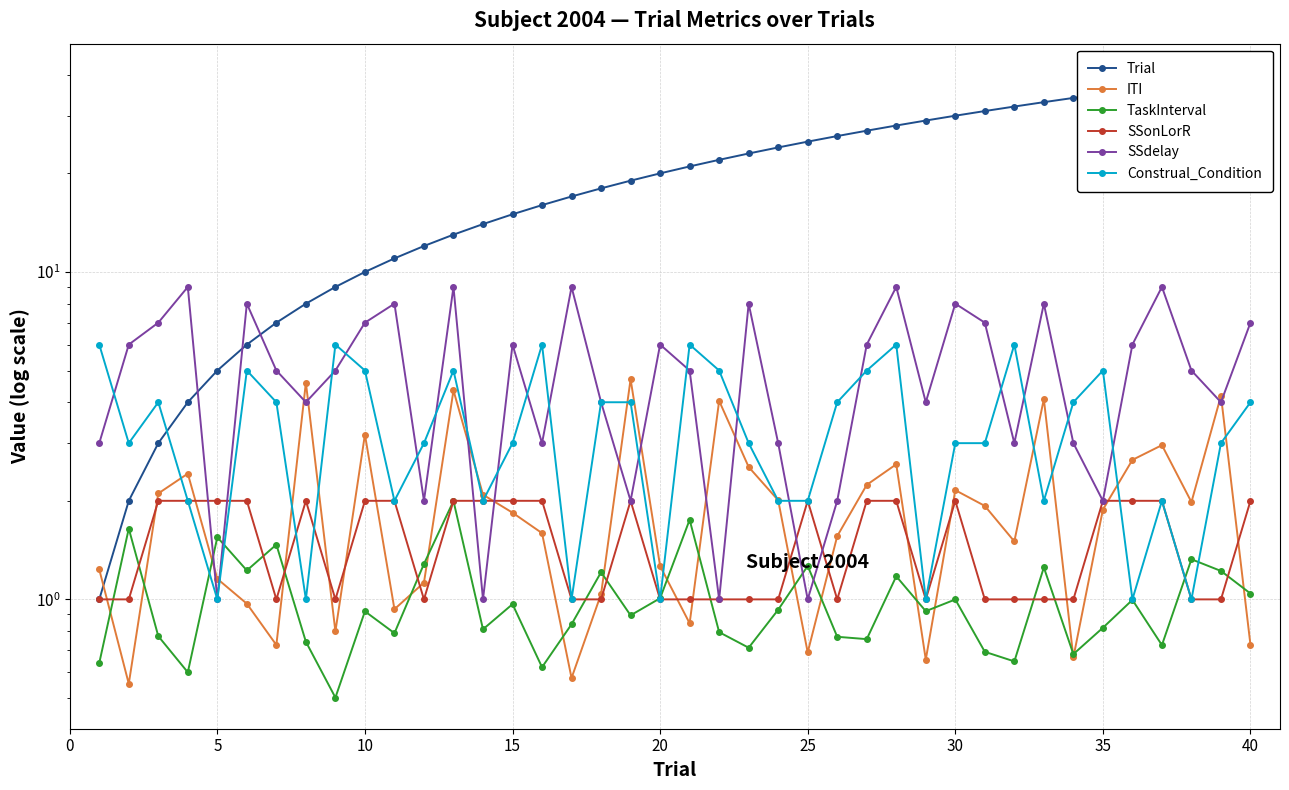

Which series has the largest range (max minus min)?

Trial